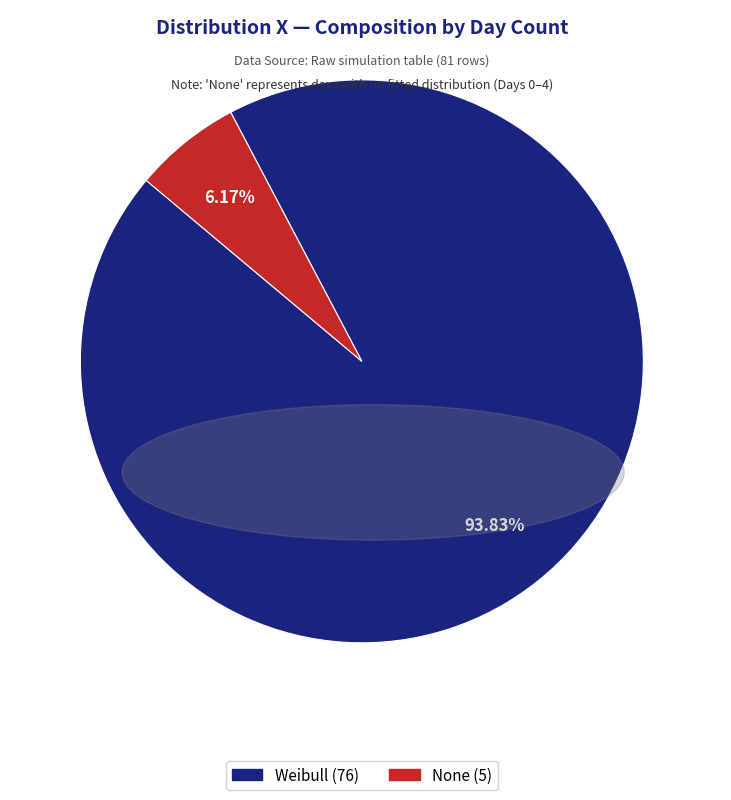

How many segments does this pie chart have?

2